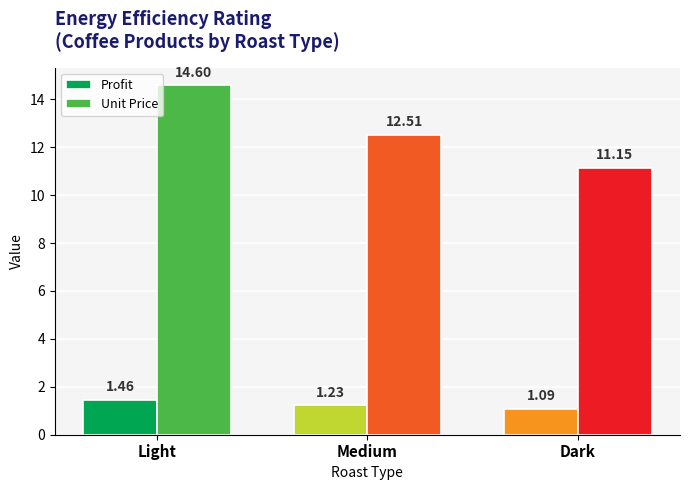

What is the difference between the second highest and minimum values in the Unit Price series?

1.4